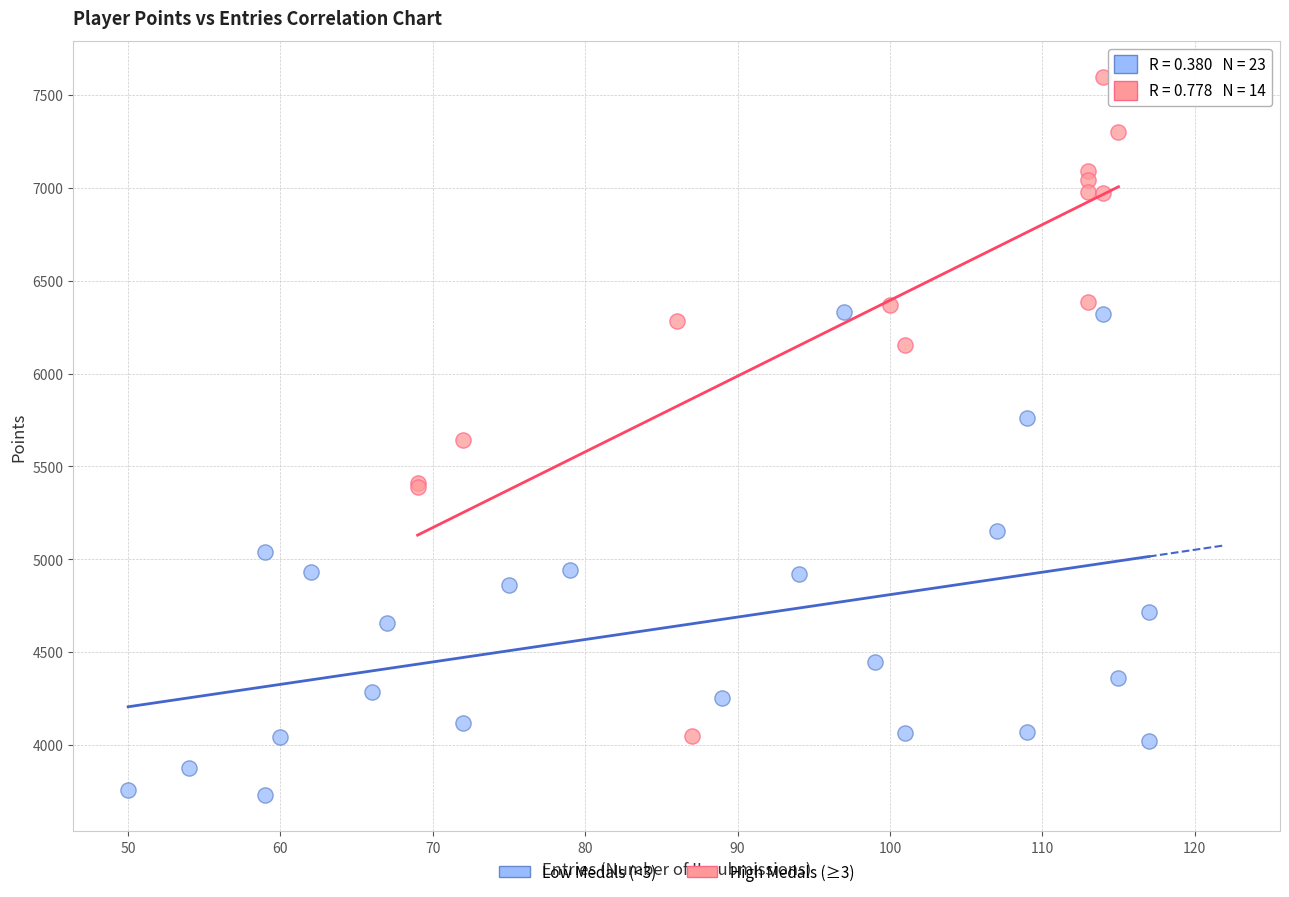

What are all the series names shown in the legend?

Low Medals (<3), High Medals (≥3)